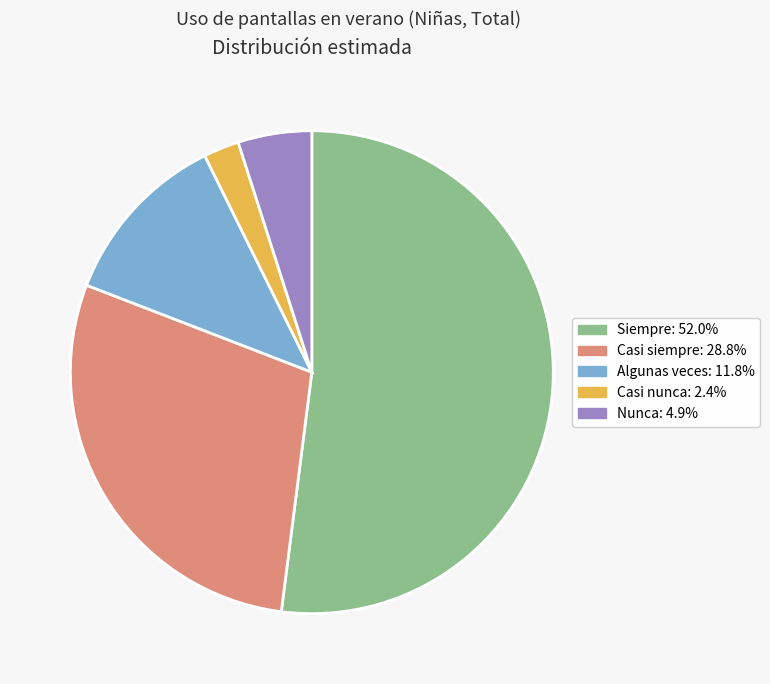

Approximately how many times larger is the value at Siempre compared to Nunca?

10.5